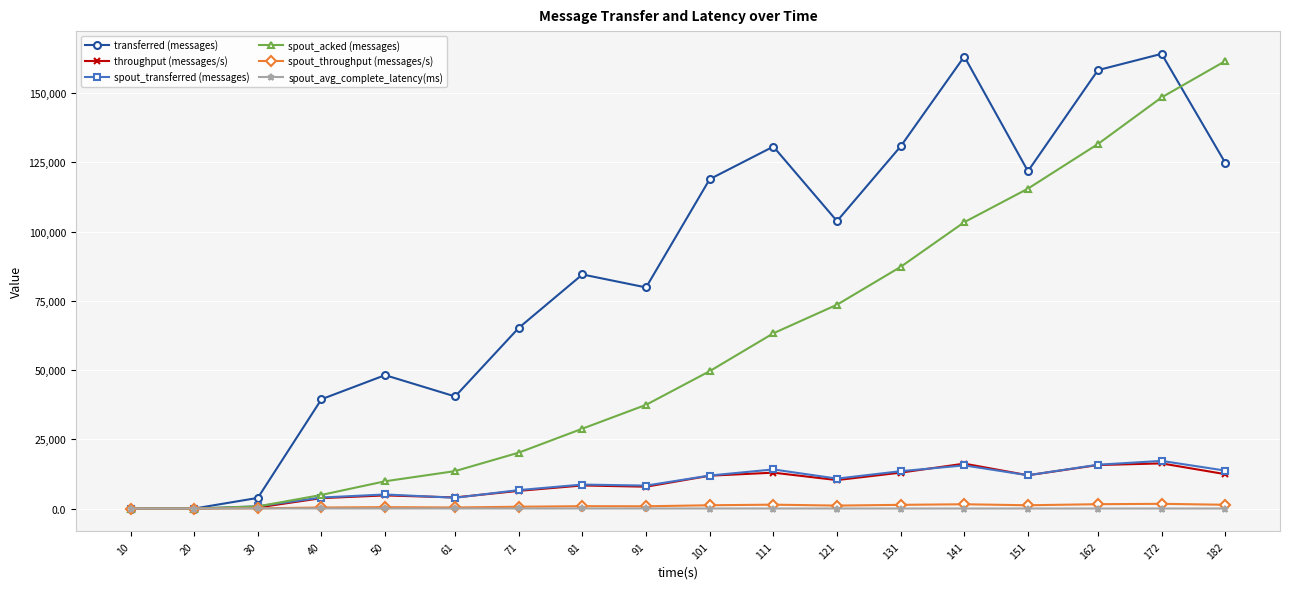

Count the number of categories in the chart.

18